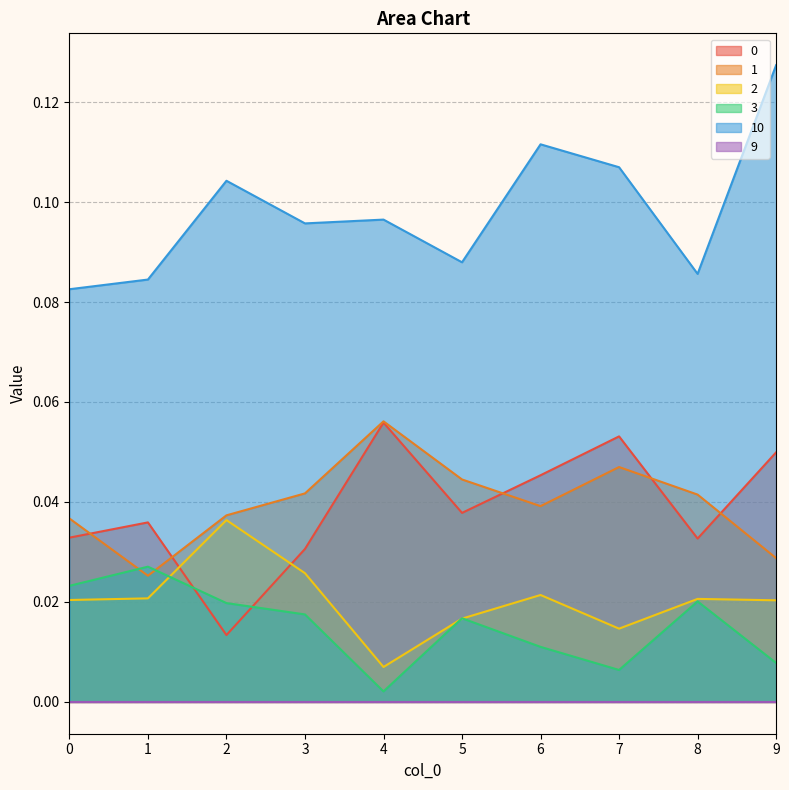

Is the value of 1 at 8 greater than the value of 2 at 7?

Yes